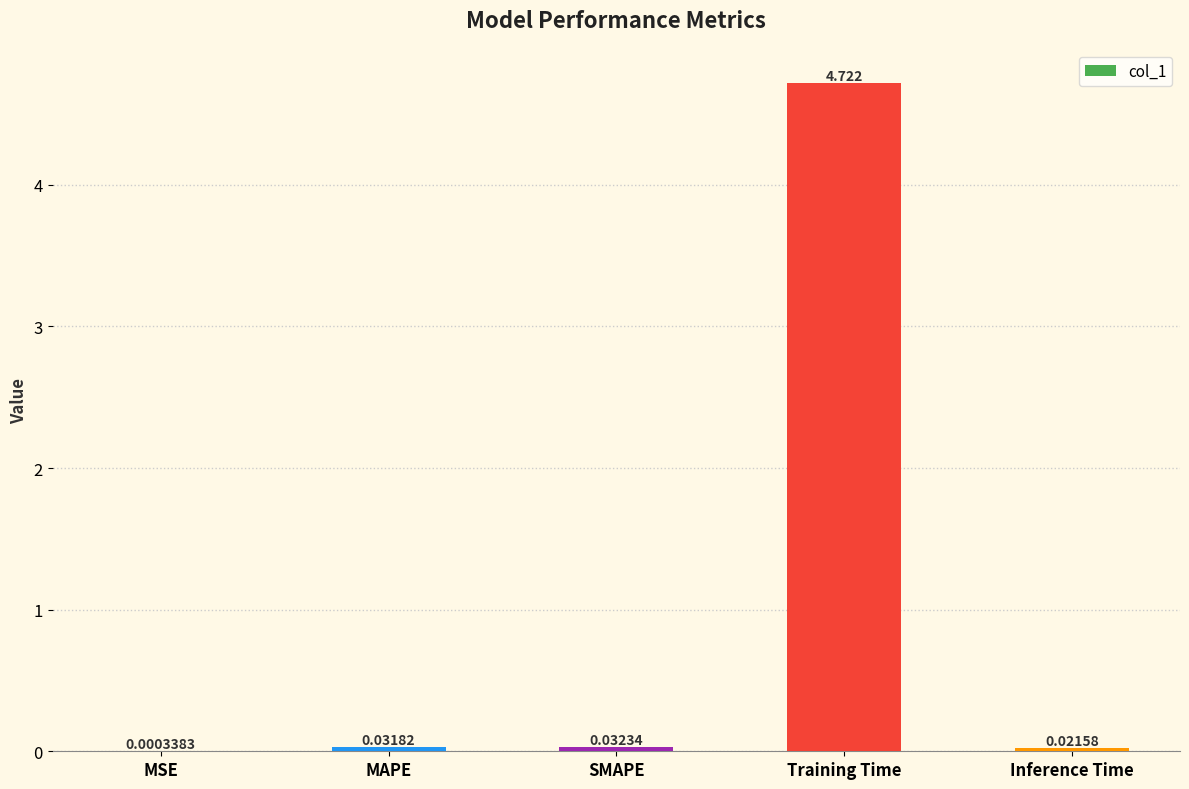

Are the bars grouped side by side (vs. stacked)?

No